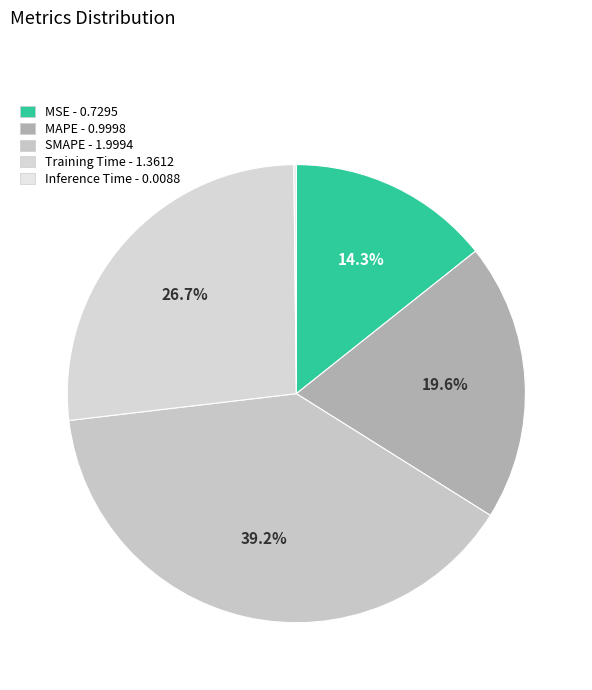

Does SMAPE account for over 50% of the chart?

No